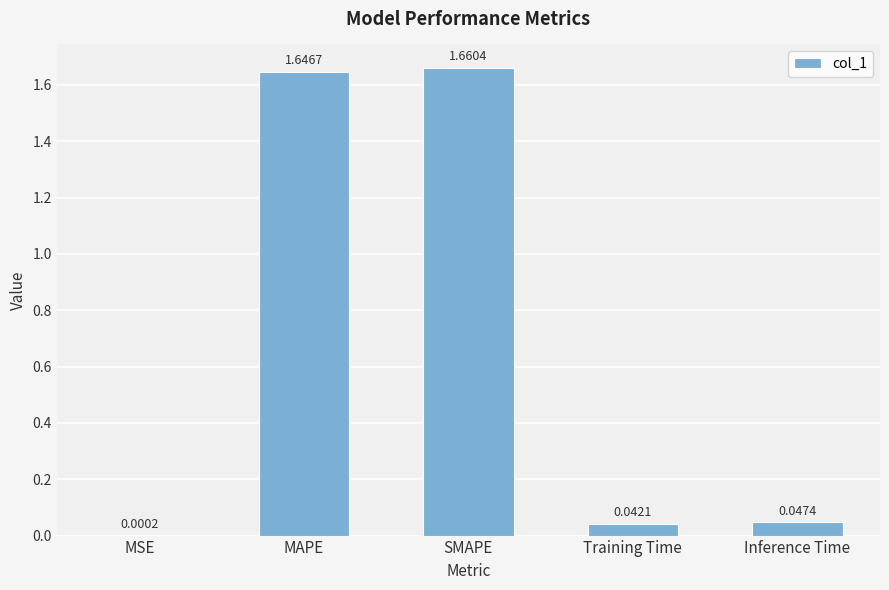

Which label corresponds to the largest value in the chart?

SMAPE